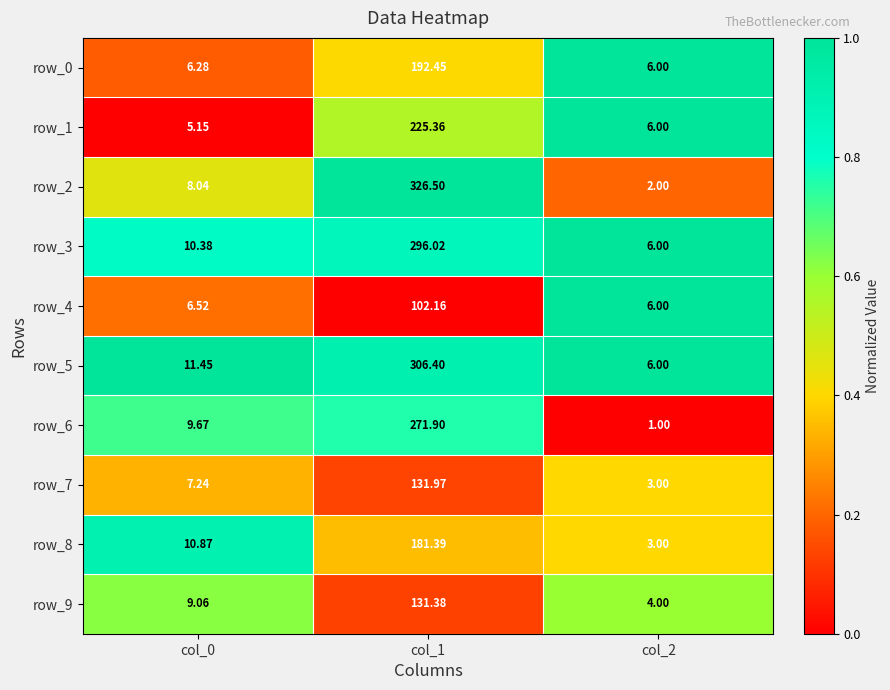

Rank the categories by row_0 value from highest to lowest.

col_1, col_0, col_2